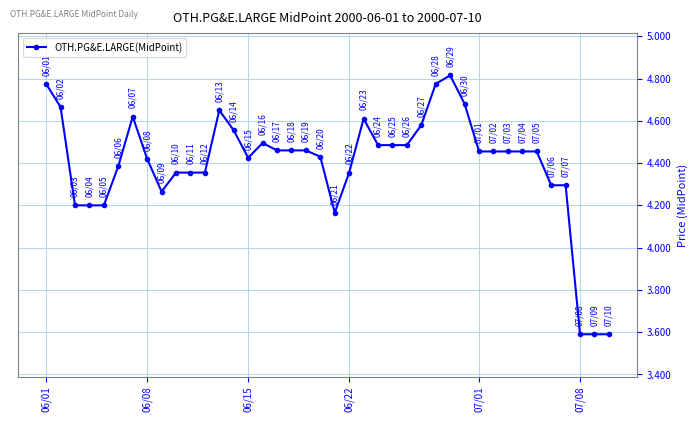

What is the difference between the second highest and minimum values?

1.2